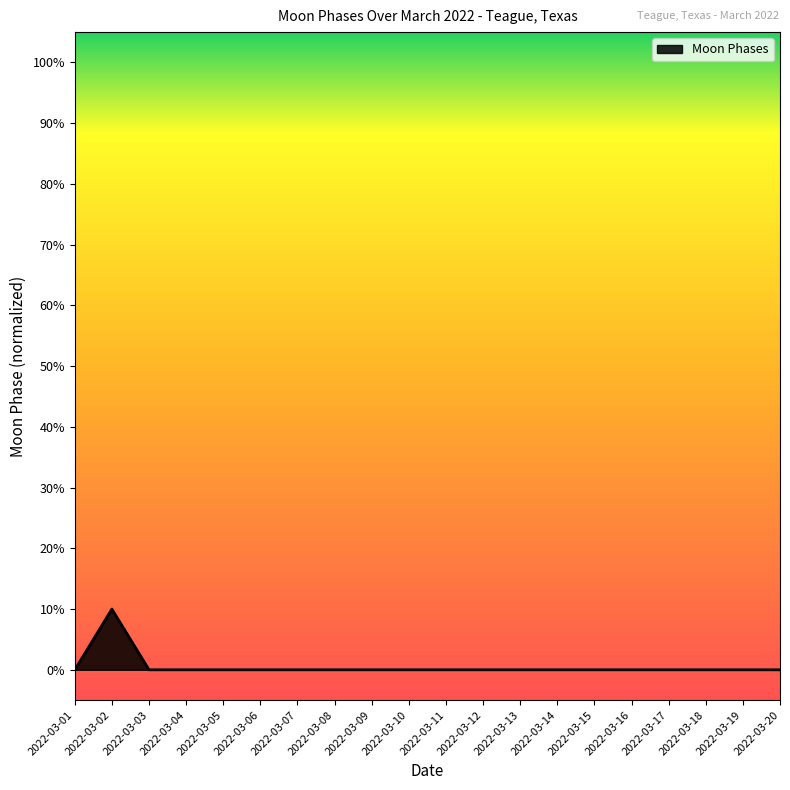

Does the chart have visible grid lines?

No